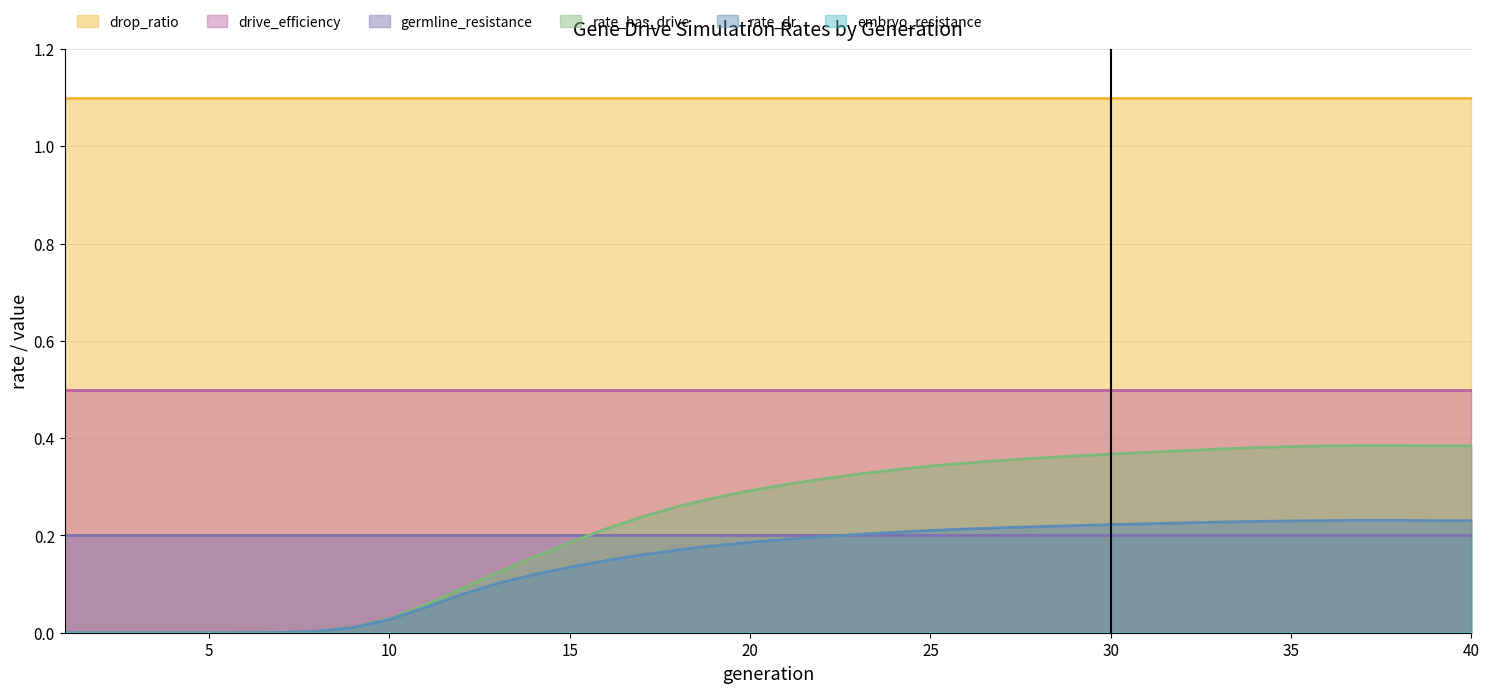

What is the total value across all series at 33?

2.4